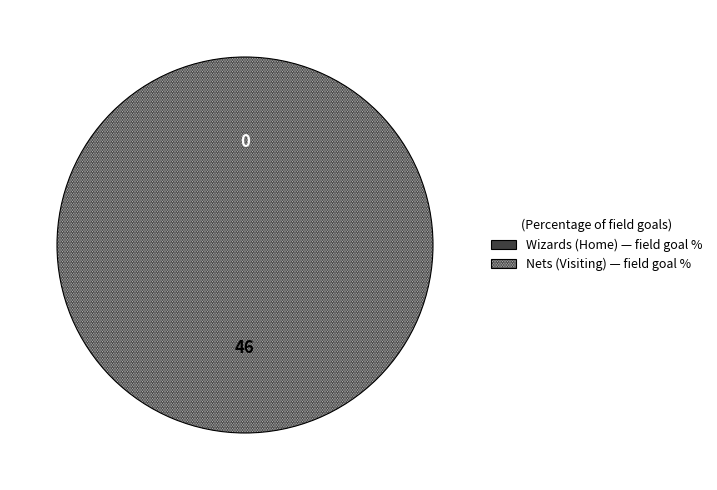

How many slices are in this pie chart?

2